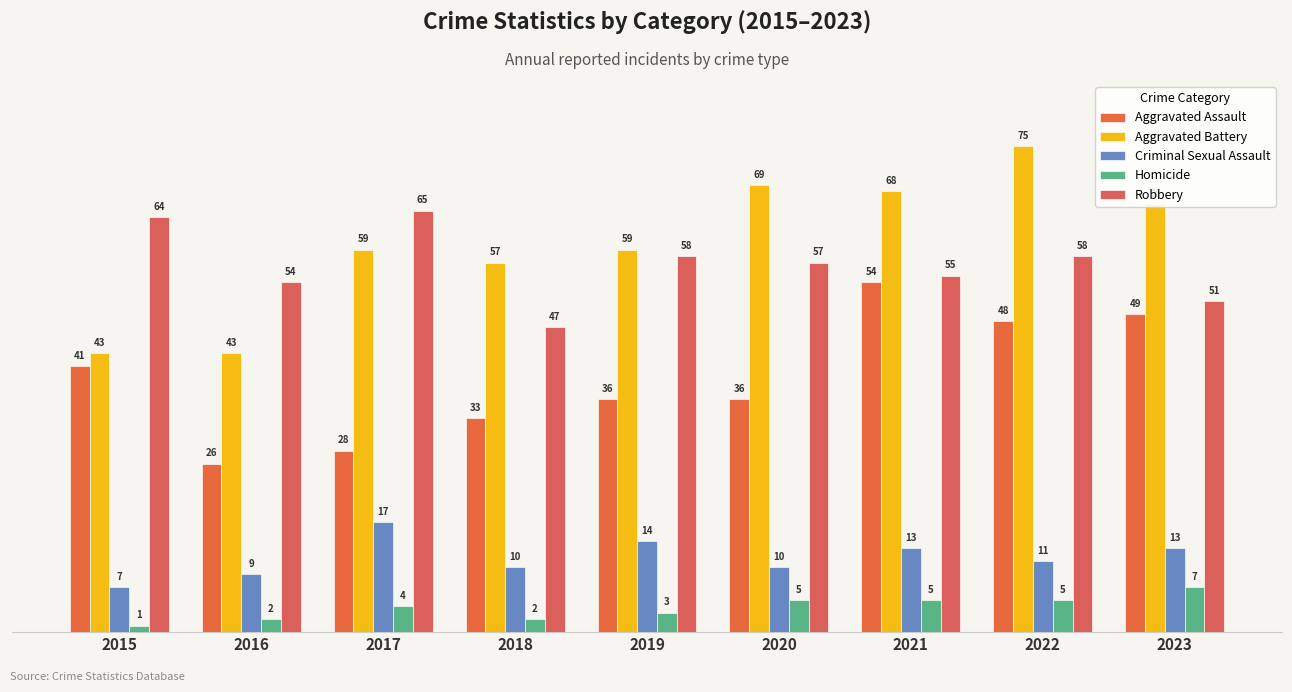

How many categories are shown in the chart?

9